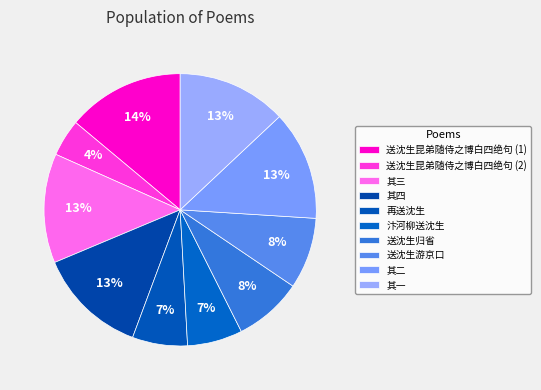

To the nearest percent, what is the average slice percentage?

10%